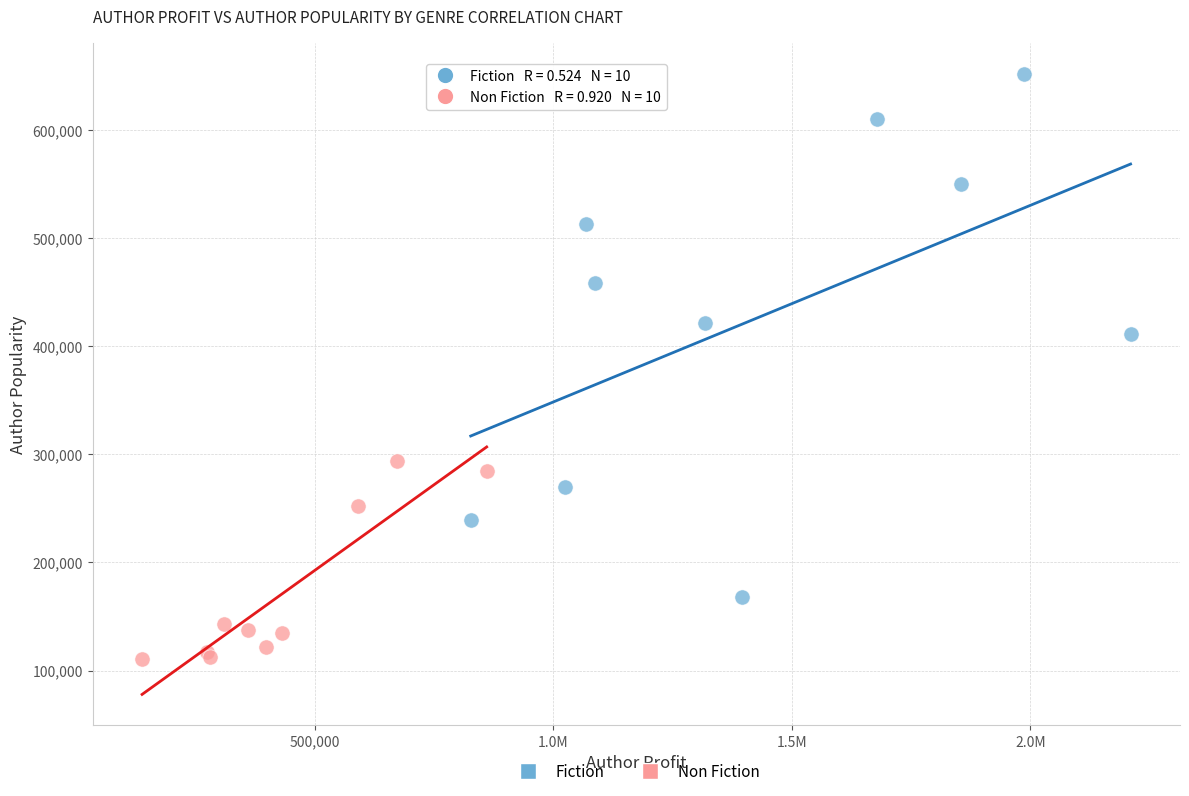

Which series contains the lowest Y value?

Non Fiction